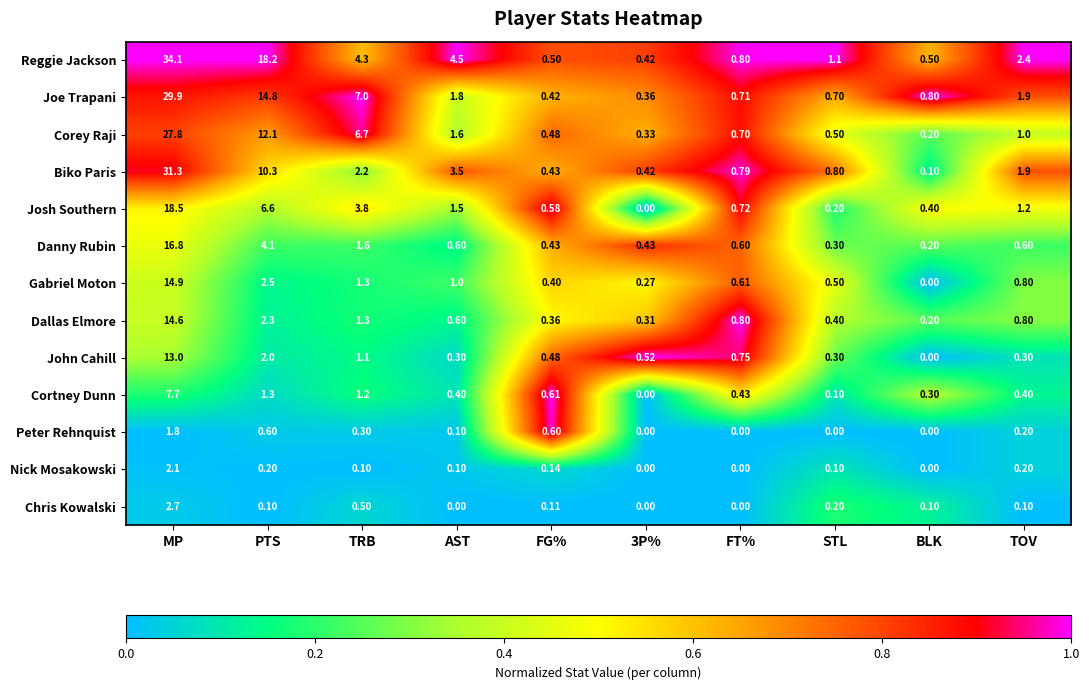

At which category does the chart reach its peak across all series?

MP